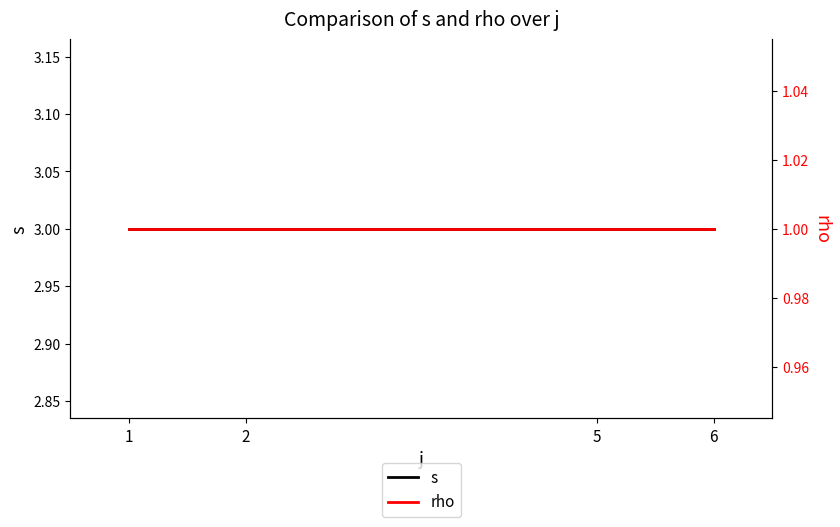

How many lines are shown in the chart?

2